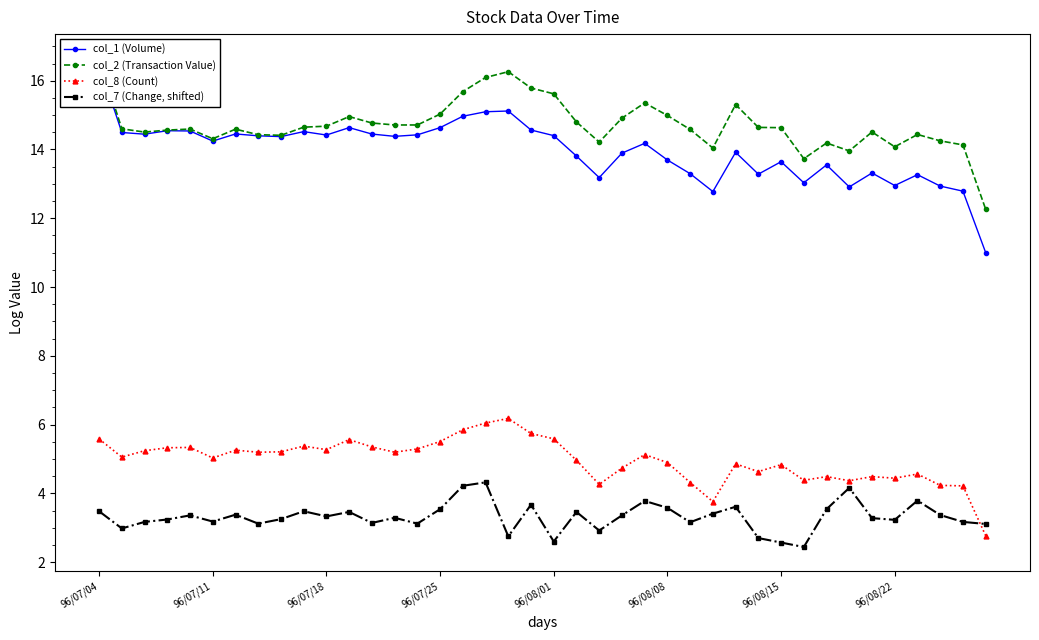

How many lines are shown in the chart?

4